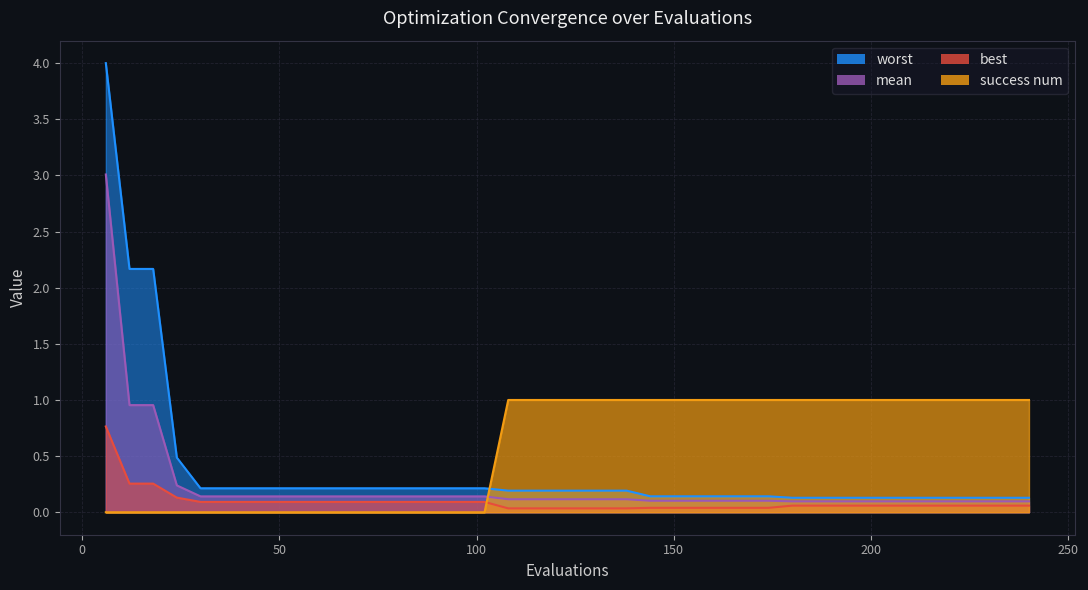

Reading left to right, list all the values displayed in this chart.

mean: 6=3.0	12=1.0	18=1.0	24=0.2	30=0.1	36=0.1	42=0.1	48=0.1	54=0.1	60=0.1	66=0.1	72=0.1	78=0.1	84=0.1	90=0.1	96=0.1	102=0.1	108=0.1	114=0.1	120=0.1	126=0.1	132=0.1	138=0.1	144=0.1	150=0.1	156=0.1	162=0.1	168=0.1	174=0.1	180=0.1	186=0.1	192=0.1	198=0.1	204=0.1	210=0.1	216=0.1	222=0.1	228=0.1	234=0.1	240=0.1
best: 6=0.8	12=0.3	18=0.3	24=0.1	30=0.1	36=0.1	42=0.1	48=0.1	54=0.1	60=0.1	66=0.1	72=0.1	78=0.1	84=0.1	90=0.1	96=0.1	102=0.1	108=0.0	114=0.0	120=0.0	126=0.0	132=0.0	138=0.0	144=0.0	150=0.0	156=0.0	162=0.0	168=0.0	174=0.0	180=0.1	186=0.1	192=0.1	198=0.1	204=0.1	210=0.1	216=0.1	222=0.1	228=0.1	234=0.1	240=0.1
worst: 6=4.0	12=2.2	18=2.2	24=0.5	30=0.2	36=0.2	42=0.2	48=0.2	54=0.2	60=0.2	66=0.2	72=0.2	78=0.2	84=0.2	90=0.2	96=0.2	102=0.2	108=0.2	114=0.2	120=0.2	126=0.2	132=0.2	138=0.2	144=0.1	150=0.1	156=0.1	162=0.1	168=0.1	174=0.1	180=0.1	186=0.1	192=0.1	198=0.1	204=0.1	210=0.1	216=0.1	222=0.1	228=0.1	234=0.1	240=0.1
success num: 6=0.0	12=0.0	18=0.0	24=0.0	30=0.0	36=0.0	42=0.0	48=0.0	54=0.0	60=0.0	66=0.0	72=0.0	78=0.0	84=0.0	90=0.0	96=0.0	102=0.0	108=1.0	114=1.0	120=1.0	126=1.0	132=1.0	138=1.0	144=1.0	150=1.0	156=1.0	162=1.0	168=1.0	174=1.0	180=1.0	186=1.0	192=1.0	198=1.0	204=1.0	210=1.0	216=1.0	222=1.0	228=1.0	234=1.0	240=1.0